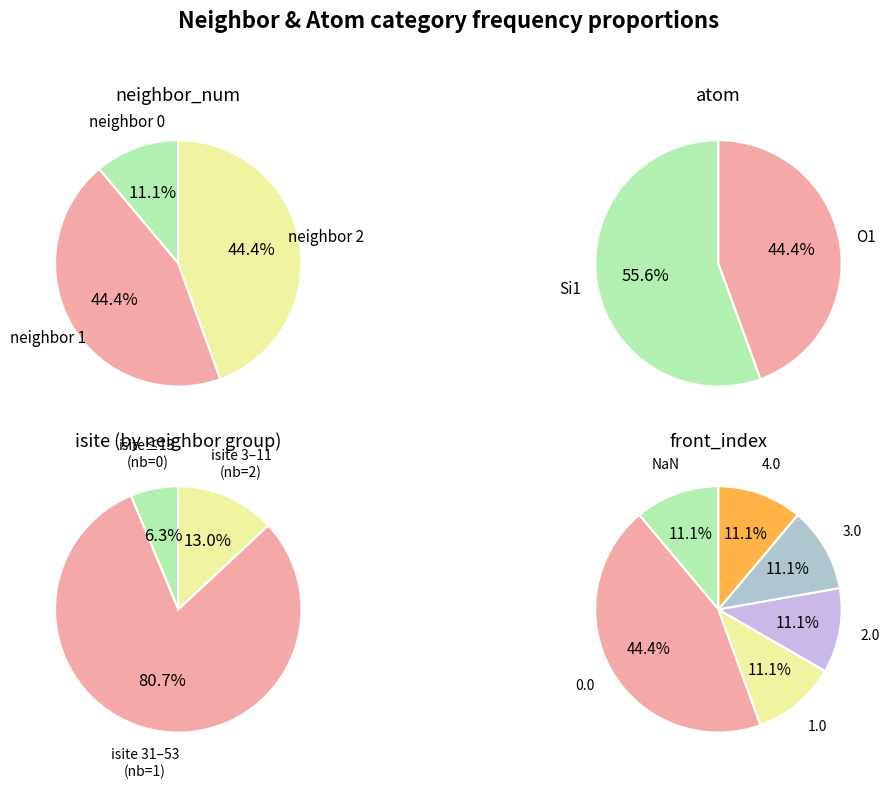

What percentage is NOT represented by 0?

88.9%